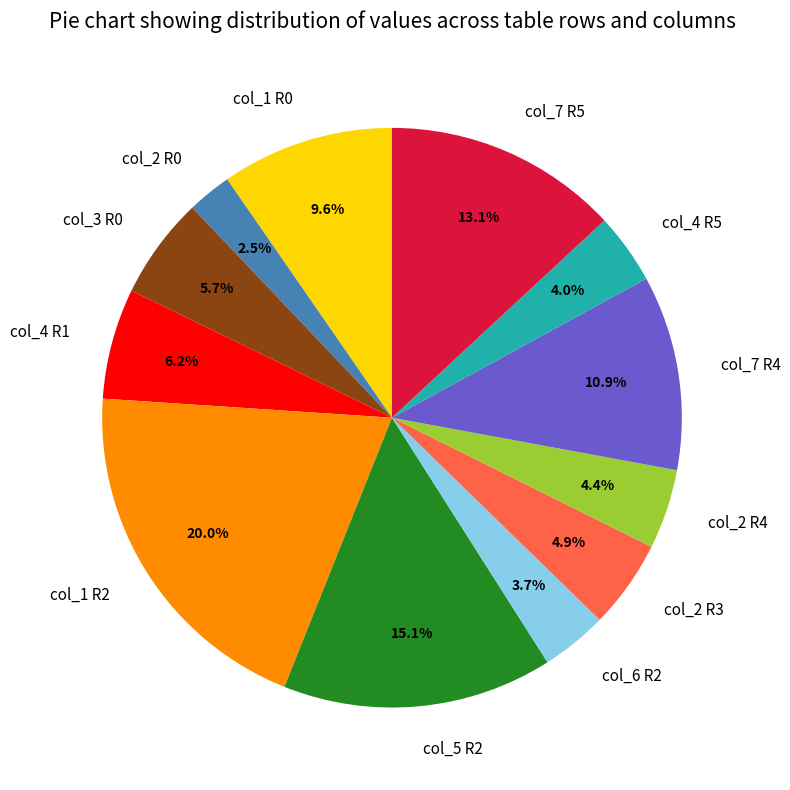

To the nearest percent, what is the average slice percentage?

8%